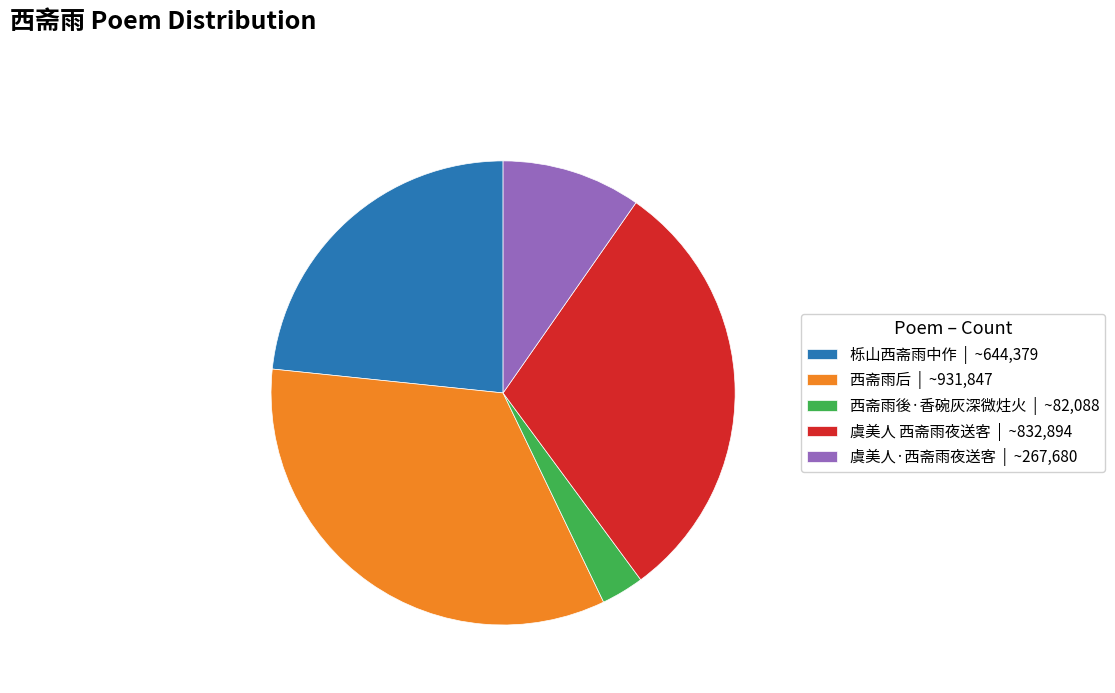

Which category has the biggest portion of the pie?

西斋雨后